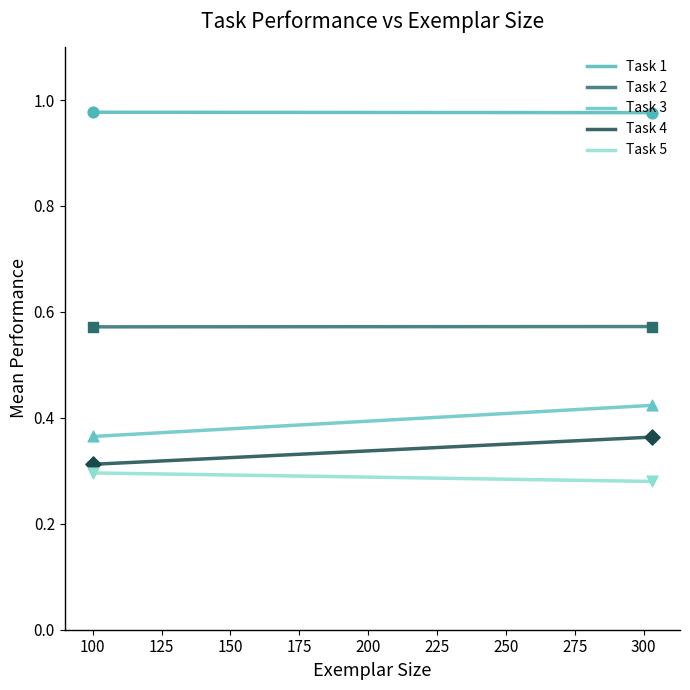

Is the value of Task 1 at 100 greater than the value of Task 4 at 75?

Yes